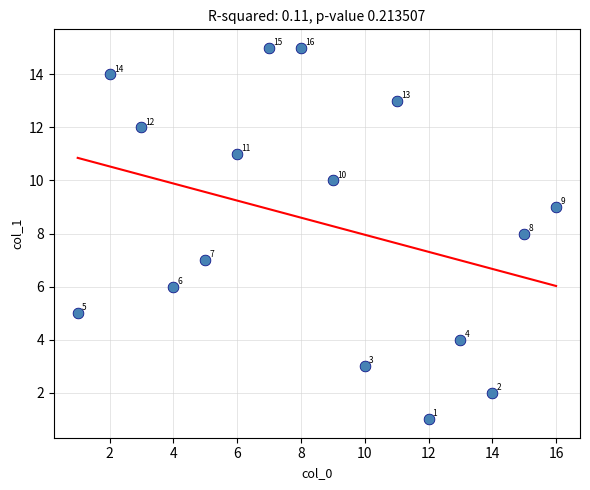

What Y value in the scatter plot is closest to 8?

8